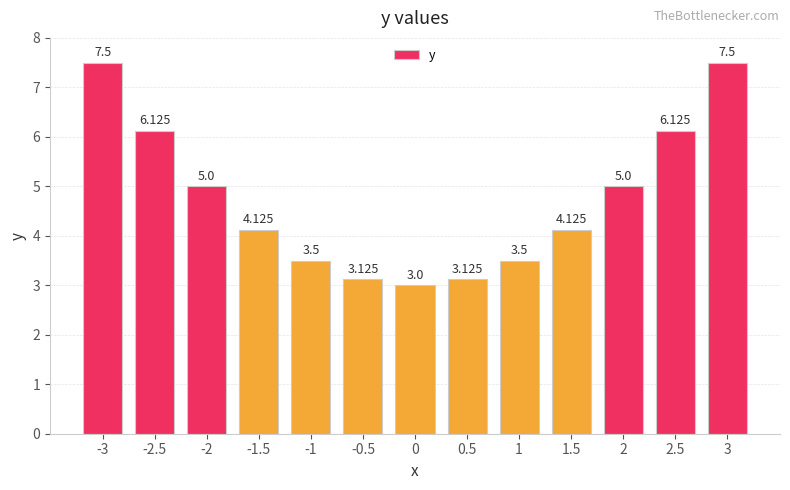

True or false: the data shows 4.1 at -1.5.

True